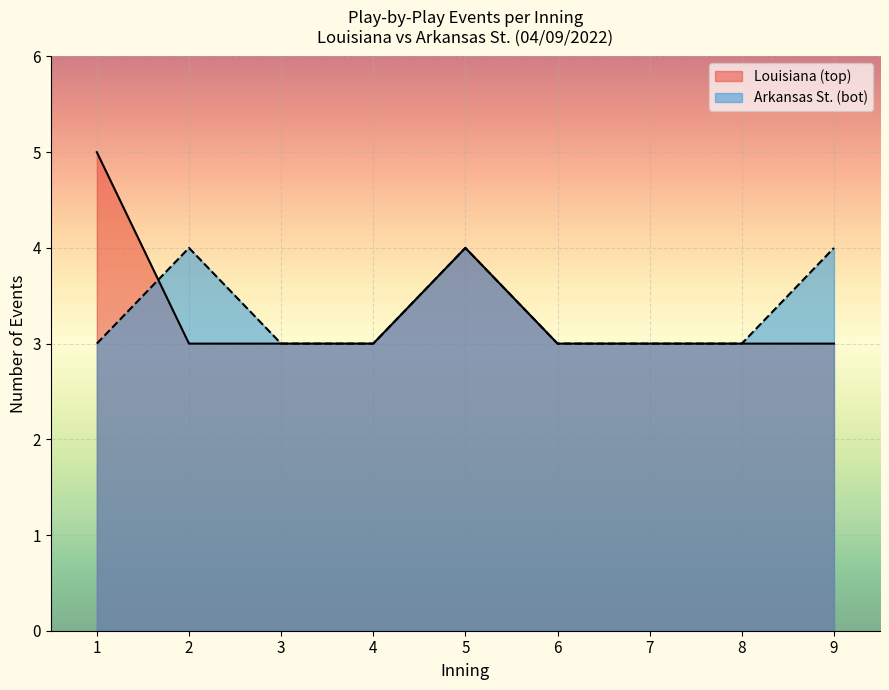

Which series has the widest spread of values?

Louisiana (top)